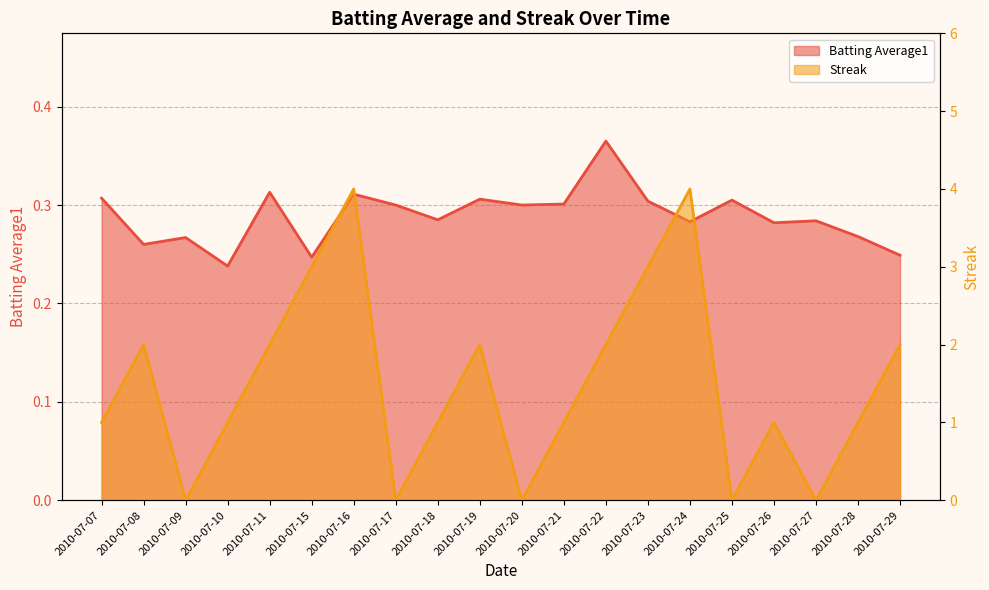

Reading right to left, list all the values displayed in this chart.

Batting Average1: 0.2	0.3	0.3	0.3	0.3	0.3	0.3	0.4	0.3	0.3	0.3	0.3	0.3	0.3	0.2	0.3	0.2	0.3	0.3	0.3
Streak: 2.0	1.0	0.0	1.0	0.0	4.0	3.0	2.0	1.0	0.0	2.0	1.0	0.0	4.0	3.0	2.0	1.0	0.0	2.0	1.0